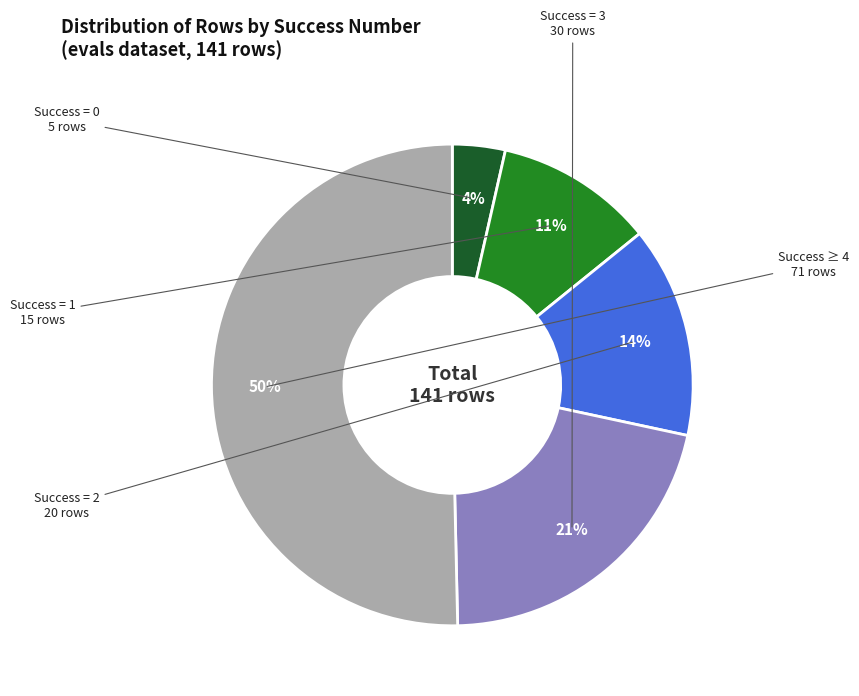

To the nearest percent, what is the average slice percentage?

20%